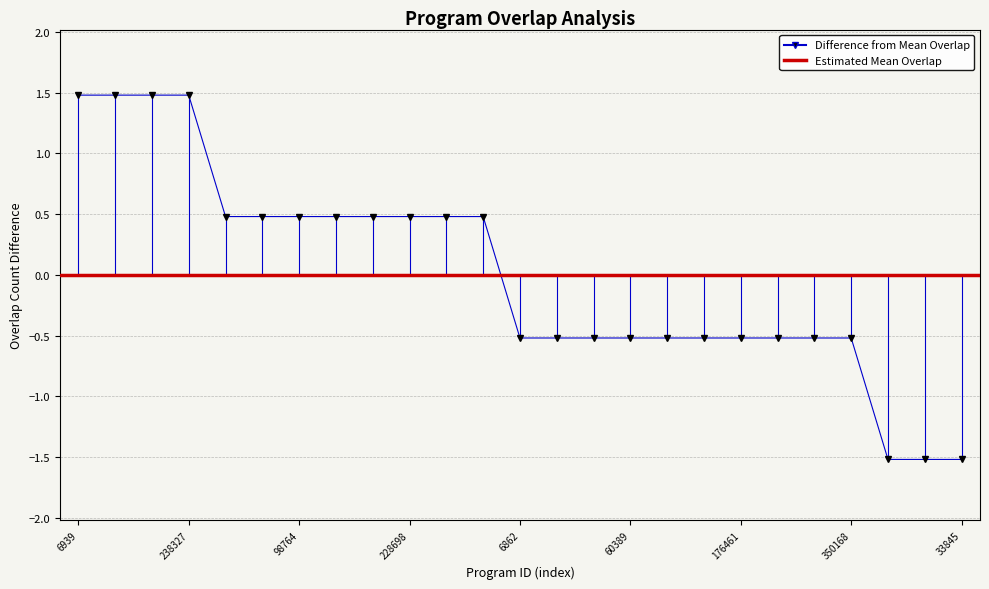

The value at 30173 is -0.5. True or false?

True